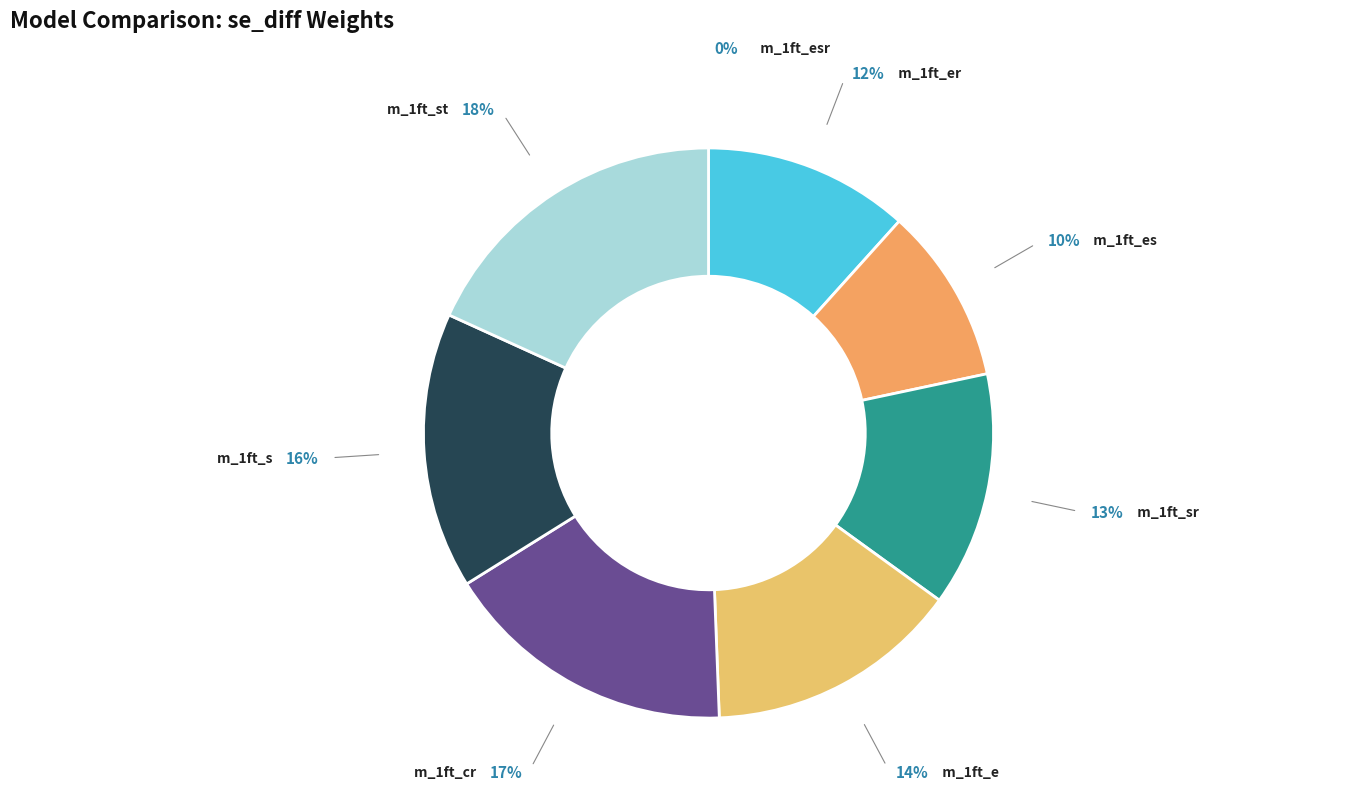

Is there a majority slice in this chart?

No